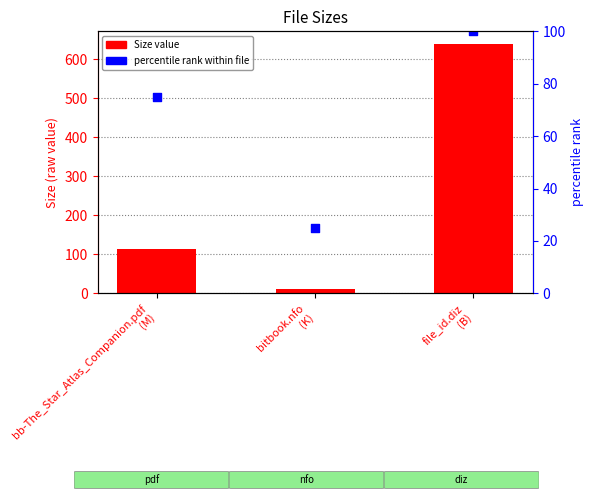

Which series has the widest spread of Y values?

Size